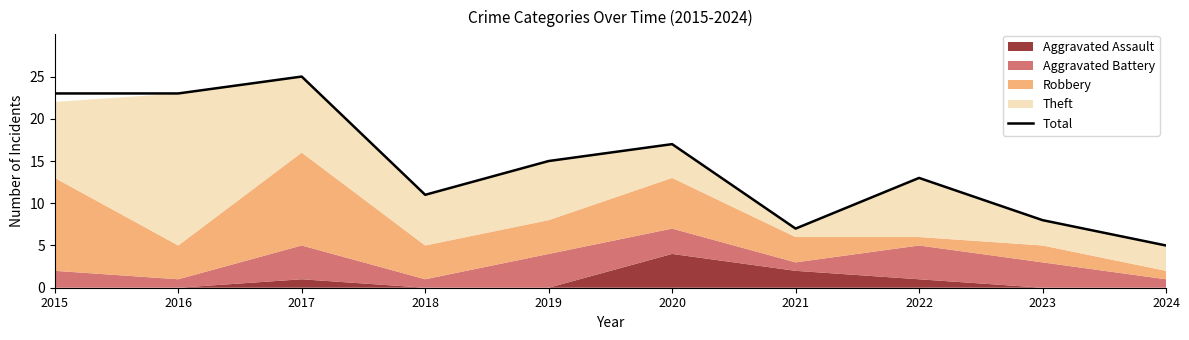

Reading left to right, extract all data points from this chart.

2015=23	2016=23	2017=25	2018=11	2019=15	2020=17	2021=7	2022=13	2023=8	2024=5